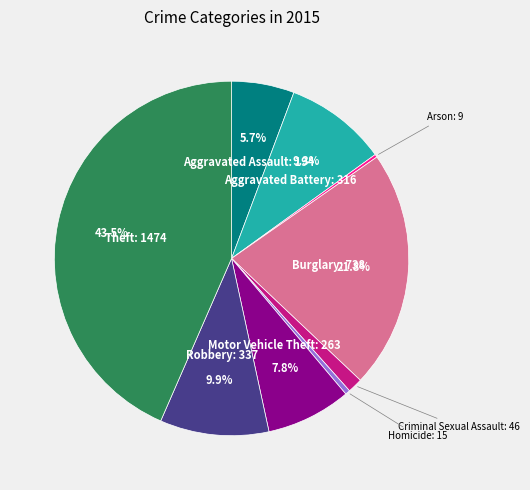

What percentage is the Robbery slice, to the nearest percent?

10%